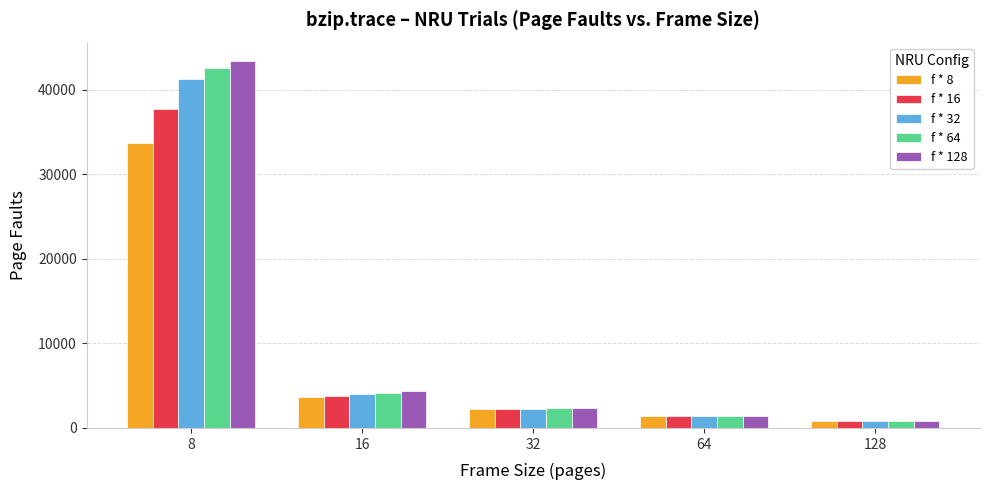

Which series has the largest range (max minus min)?

f * 128